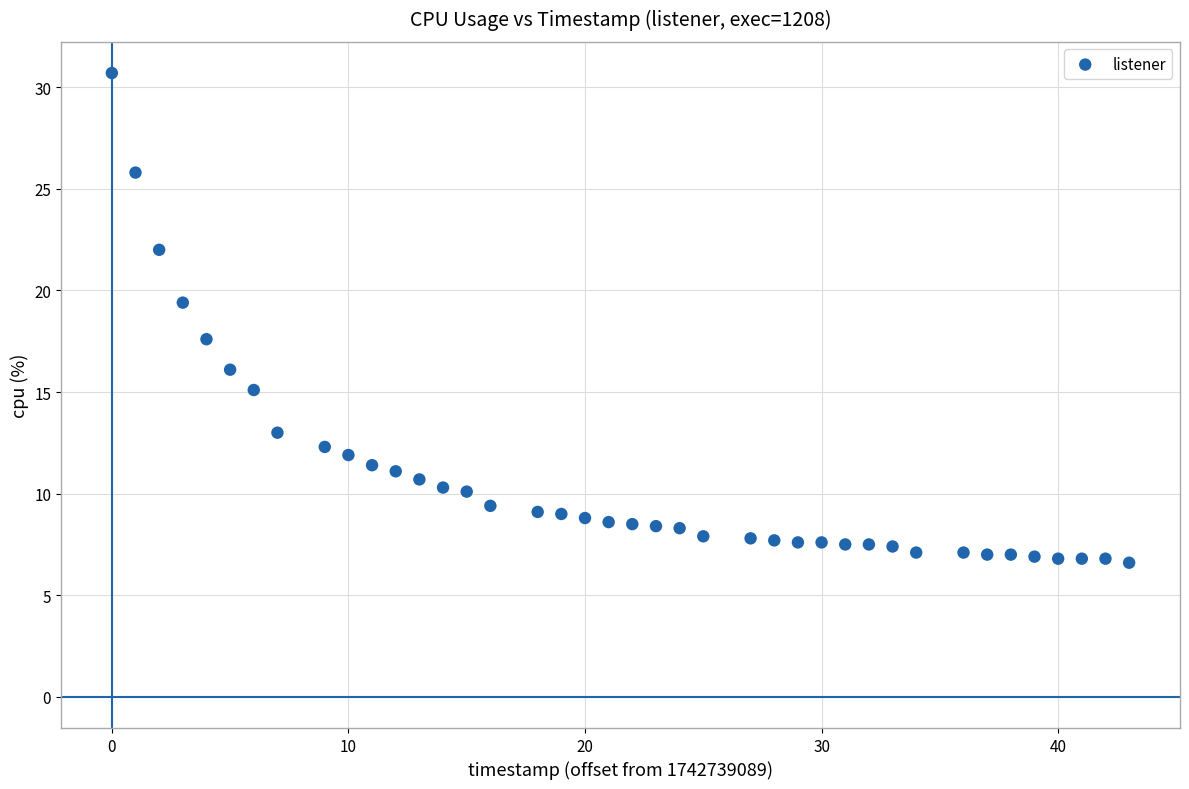

What is the range of Y values (max minus min)?

24.1